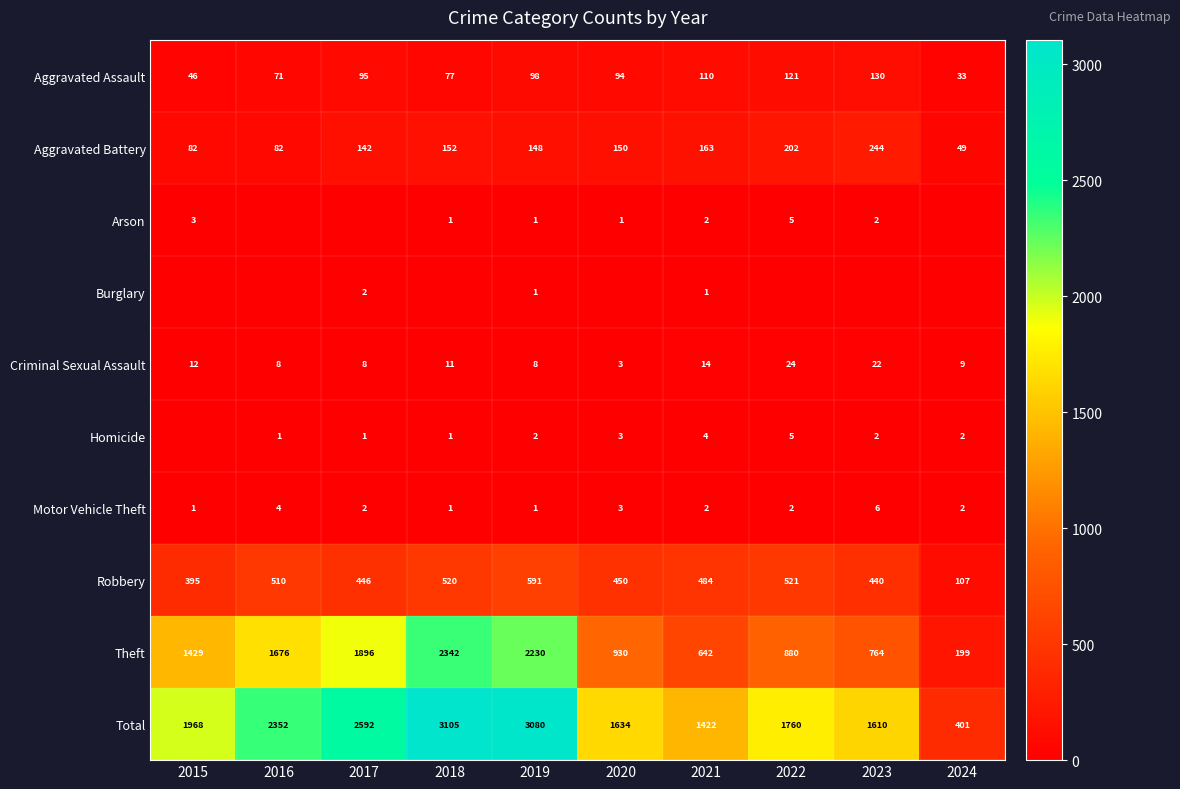

What is the difference between the second highest and minimum values in the Aggravated Assault series?

88